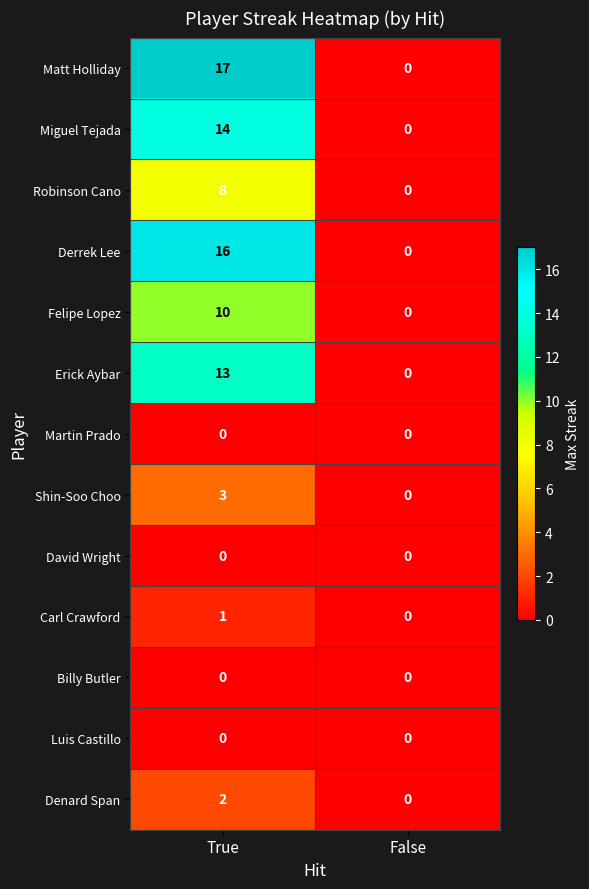

What value does the Shin-Soo Choo series have at True?

3